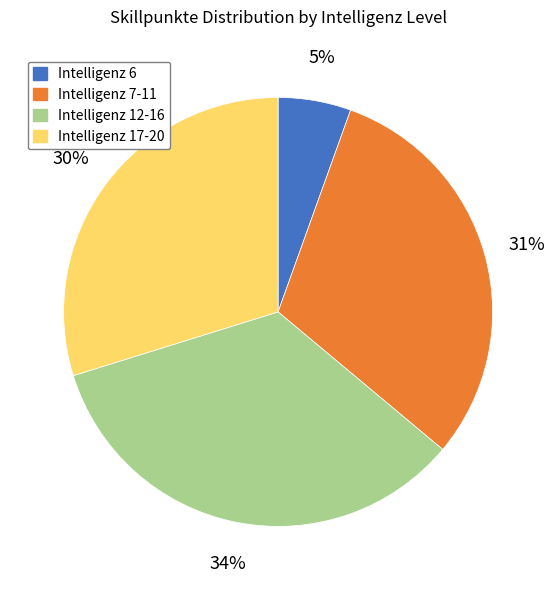

To the nearest percent, what is the average slice percentage?

25%